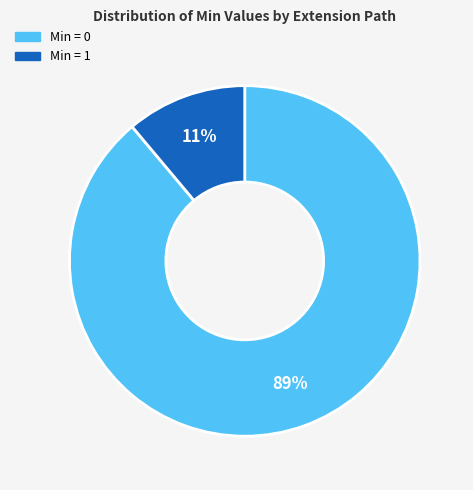

To the nearest percent, what is the average slice percentage?

50%